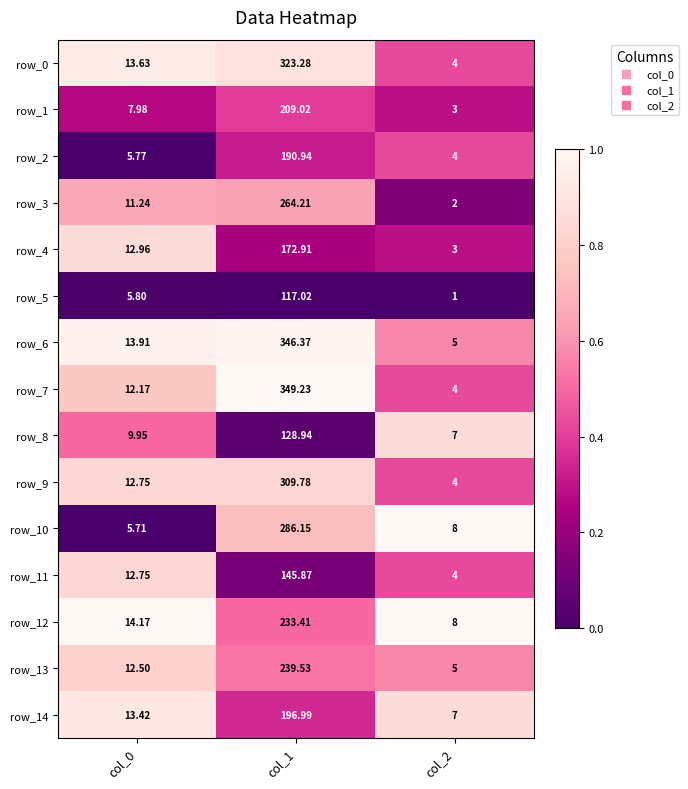

What is the average value of the row_14 series?

72.5